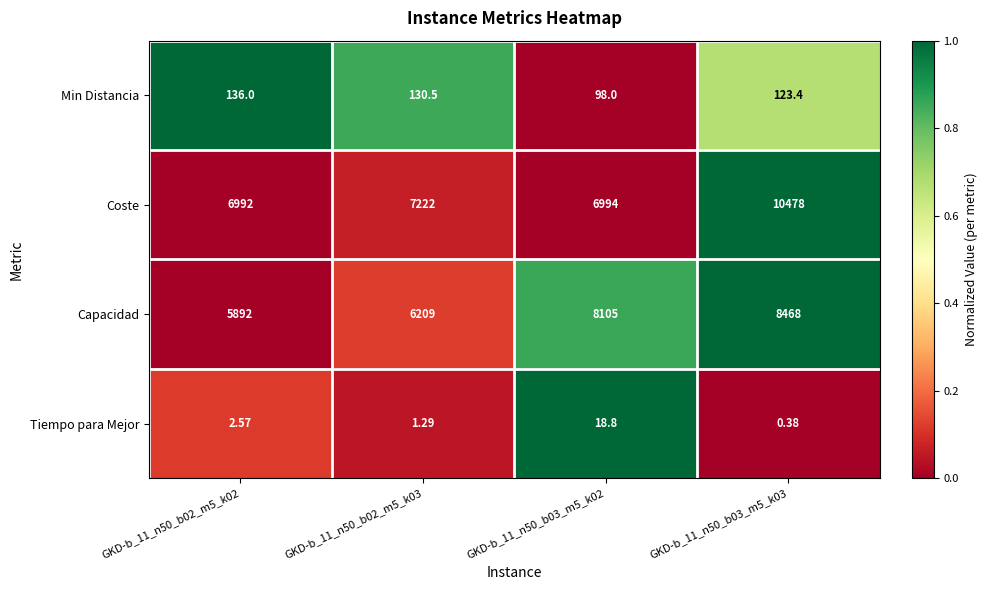

Which series changed the most between GKD-b_11_n50_b02_m5_k02 and GKD-b_11_n50_b02_m5_k03?

Capacidad